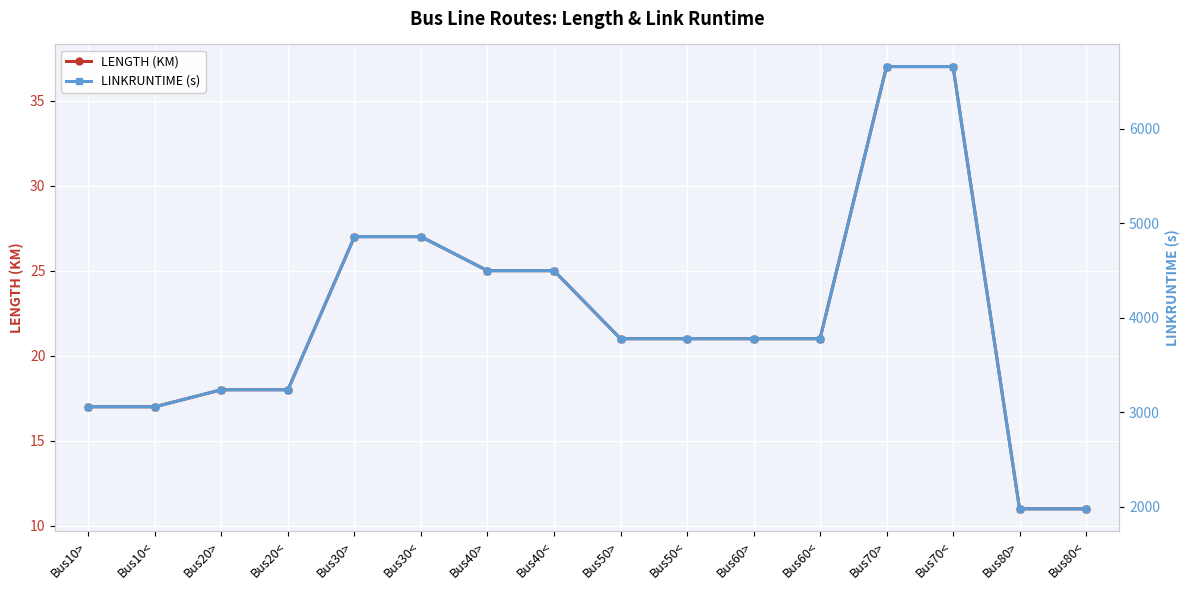

What are all the series names shown in the legend?

LENGTH (KM), LINKRUNTIME (s)